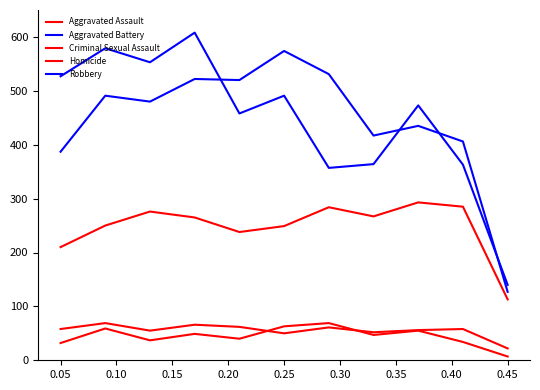

What is the difference between the maximum and second lowest values in the Aggravated Battery series?

187